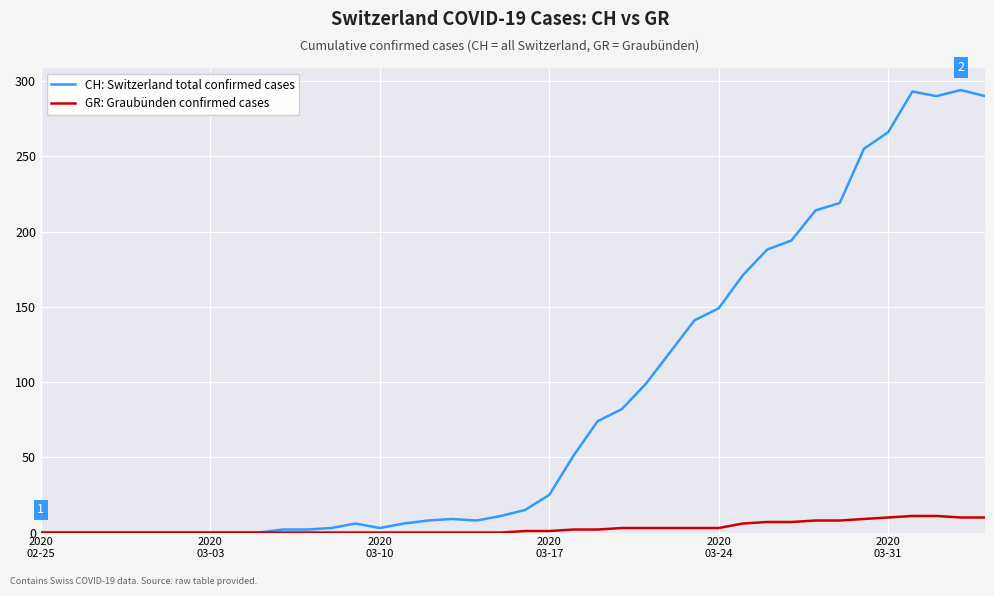

How many series are shown in this chart?

2